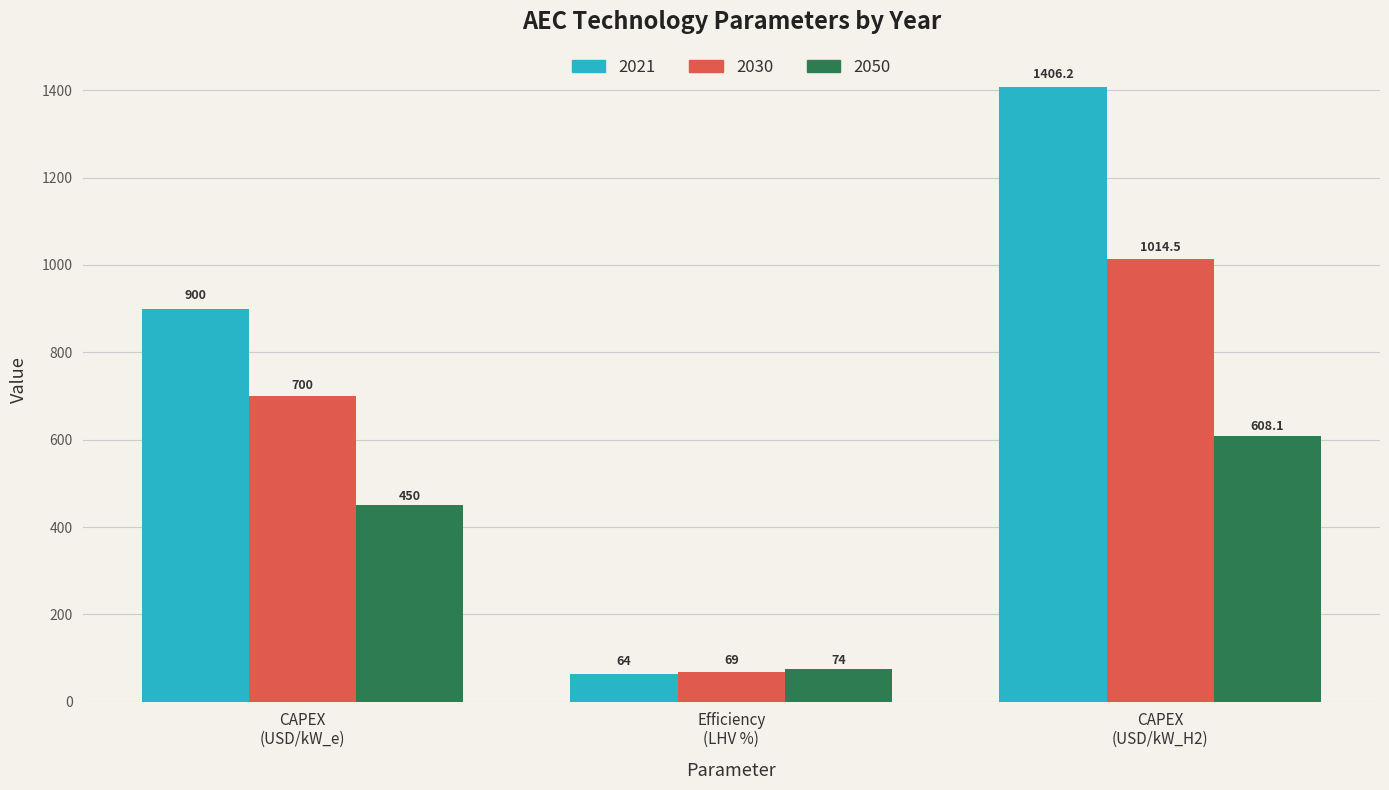

List the series in order of their overall mean, lowest first.

2050, 2030, 2021